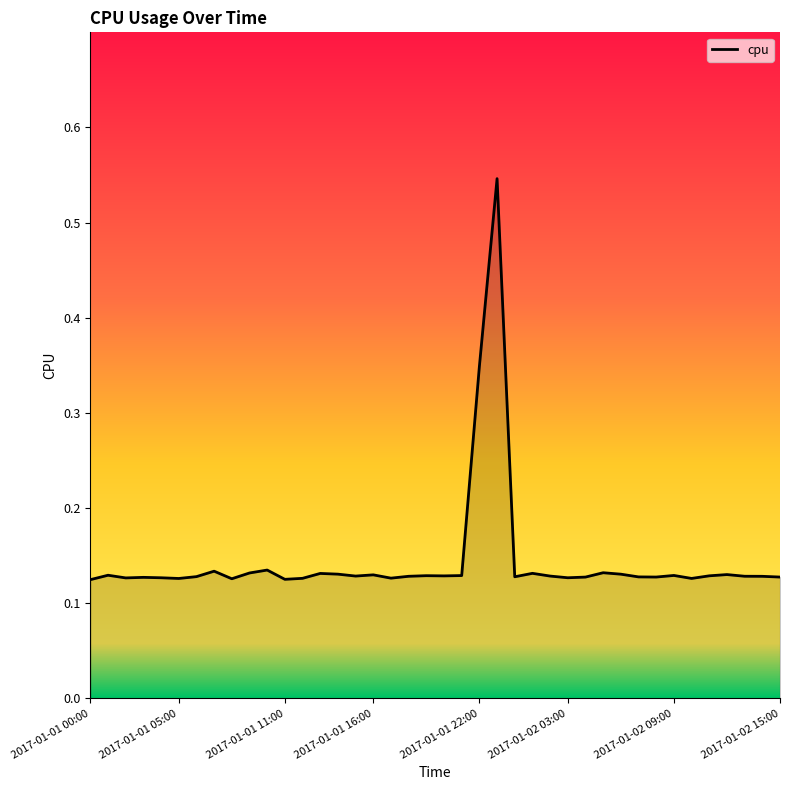

What is the difference between the maximum and minimum values?

0.4